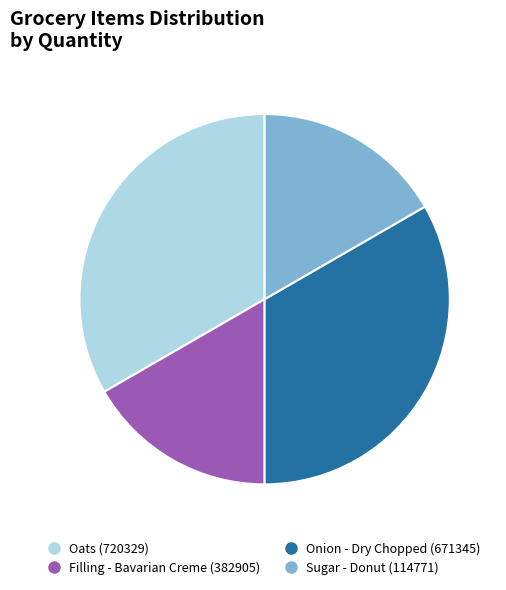

Does Sugar - Donut (114771) account for over 50% of the chart?

No